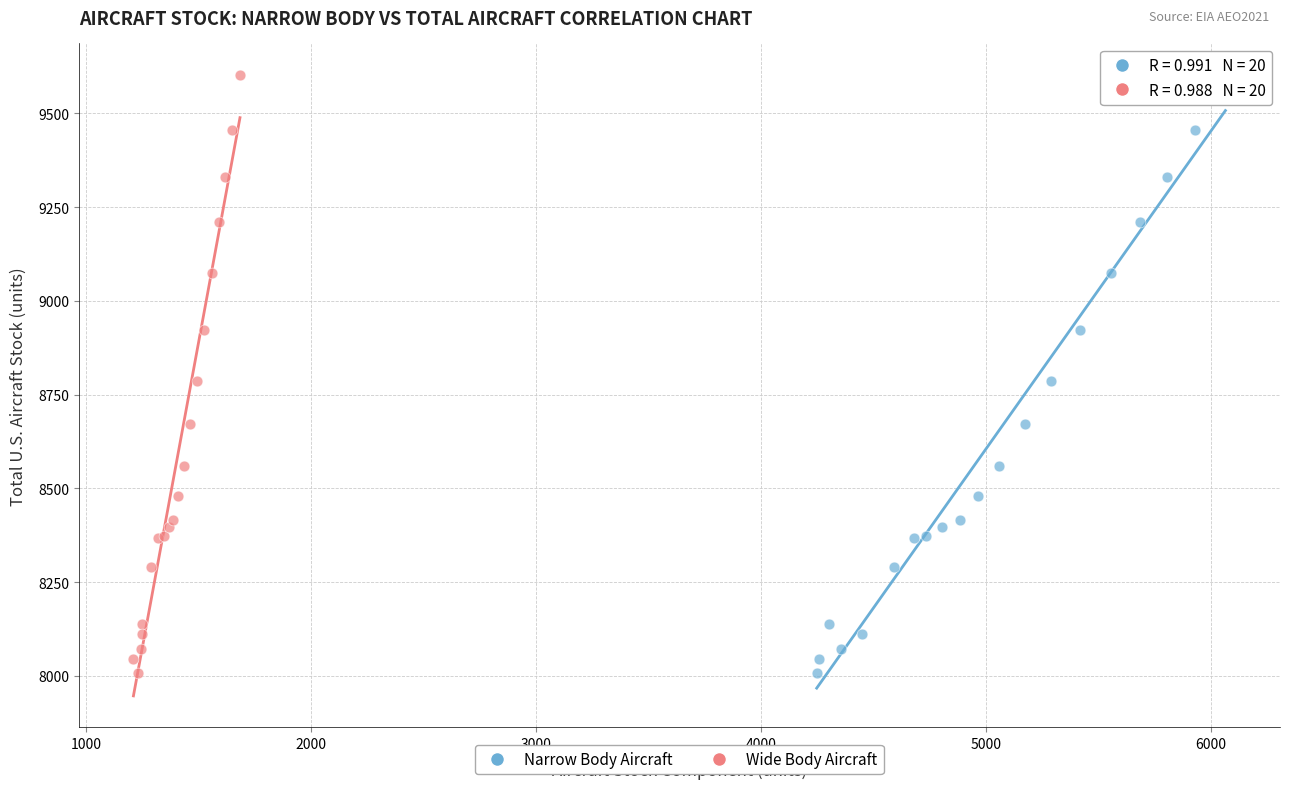

What are all the series names shown in the legend?

Narrow Body Aircraft, Wide Body Aircraft